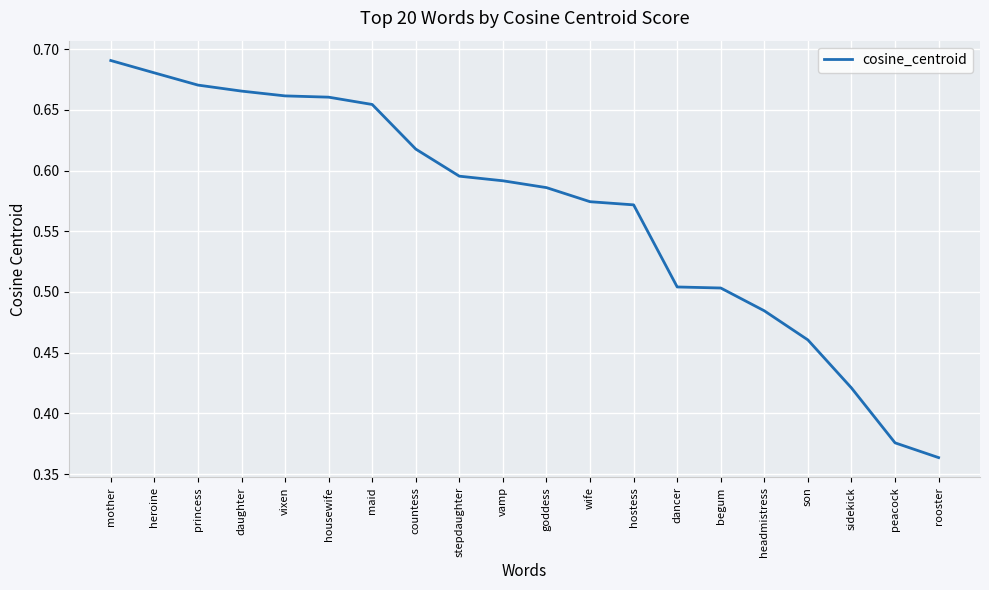

Count the values in the range 0 to 1.

20